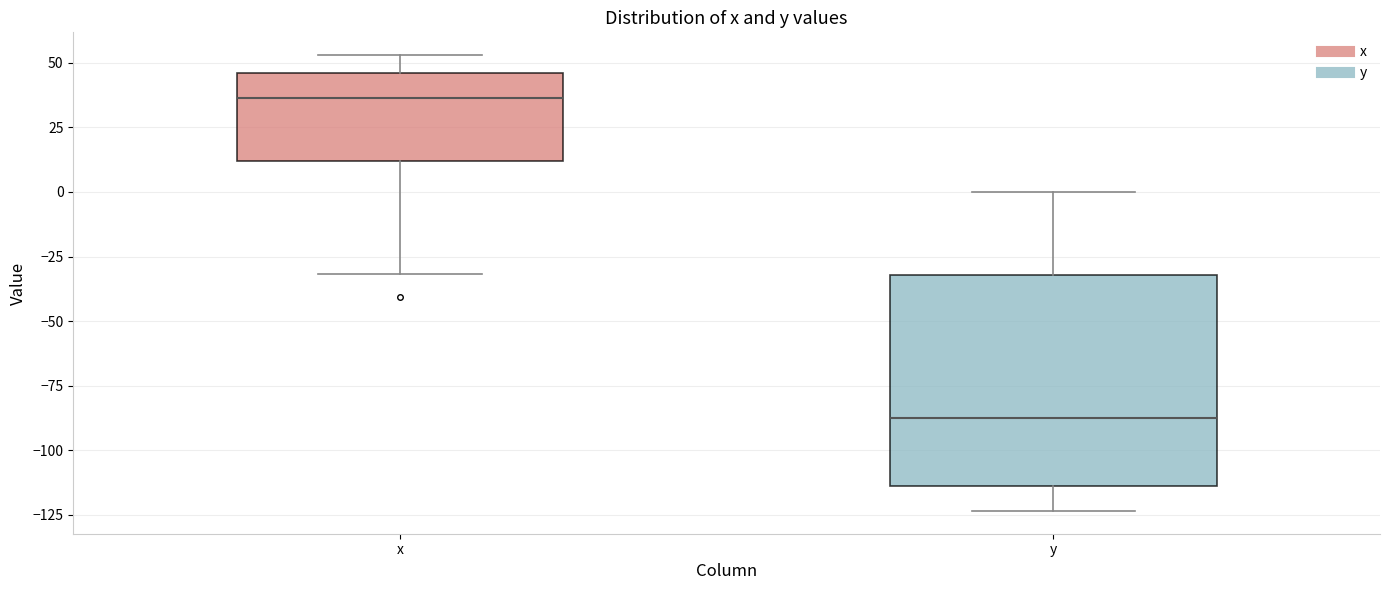

Where does the upper whisker of the box for y end on the y-axis? The values are not printed on the chart, so give them approximately, as read against the axis.

0